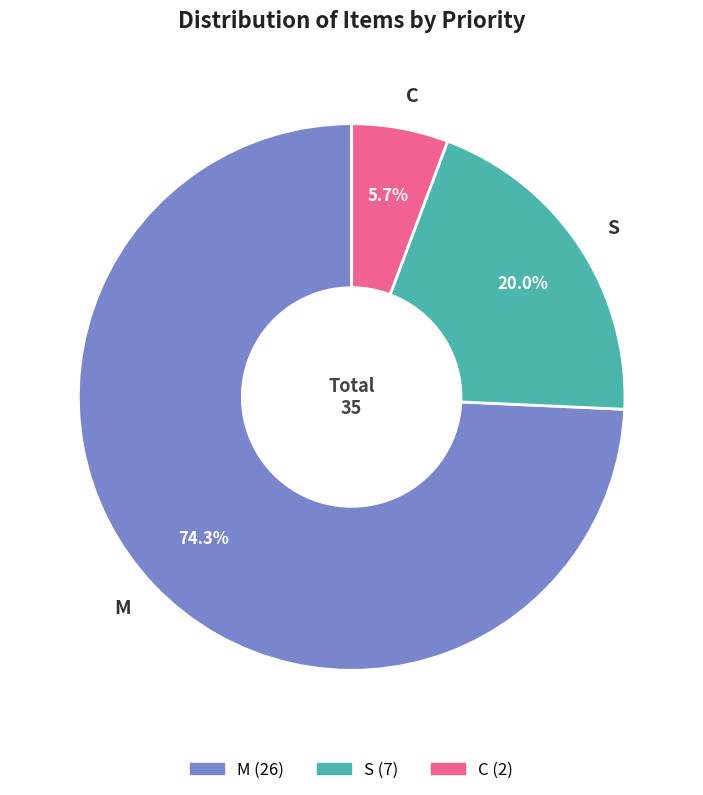

Does S account for over 50% of the chart?

No